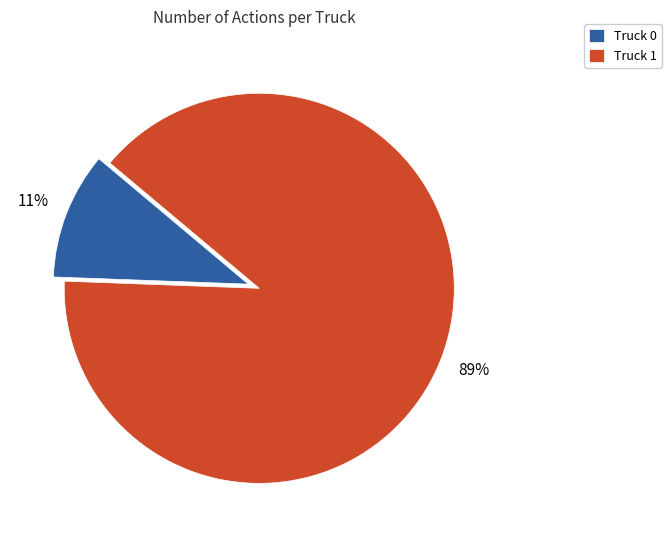

Is the sum of Truck 1 and Truck 0 greater than half?

Yes